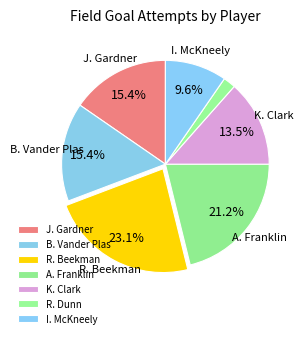

Approximately how many times larger is the value at R. Beekman compared to R. Dunn?

12.0